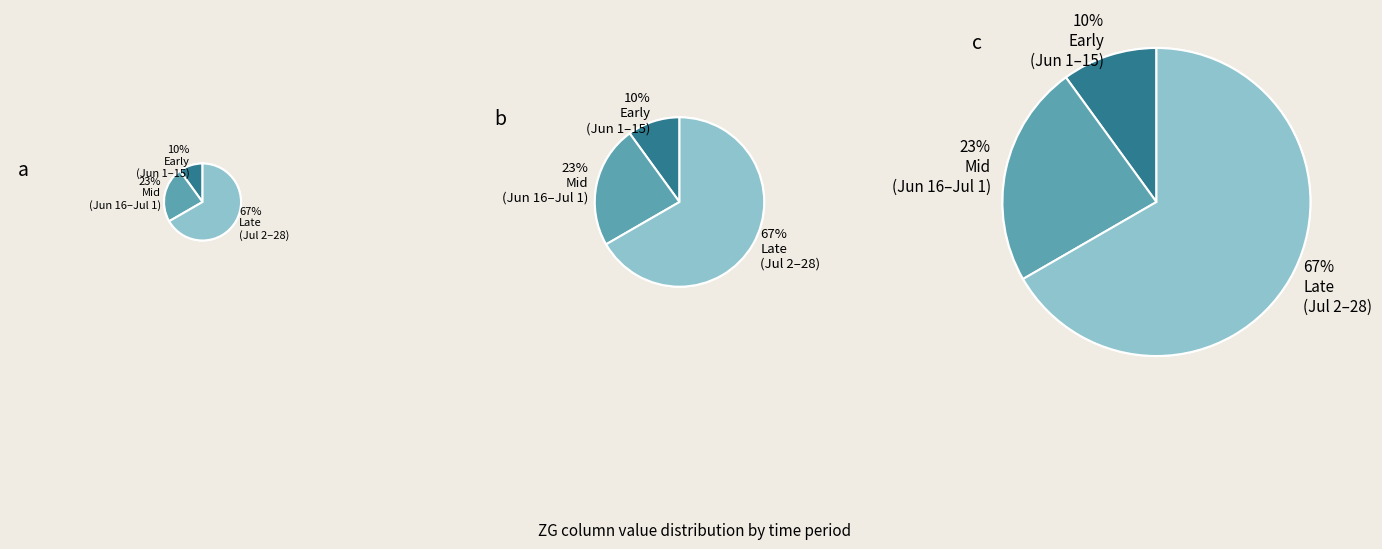

Between 2020-07-07 and 2020-06-06, which is larger?

2020-06-06